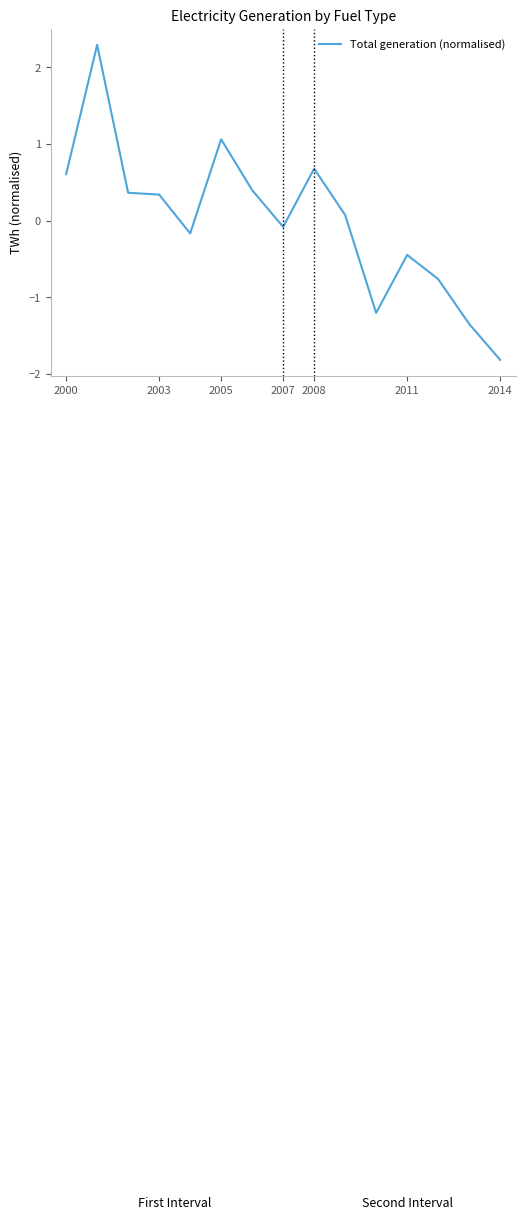

How many values exceed 0?

8